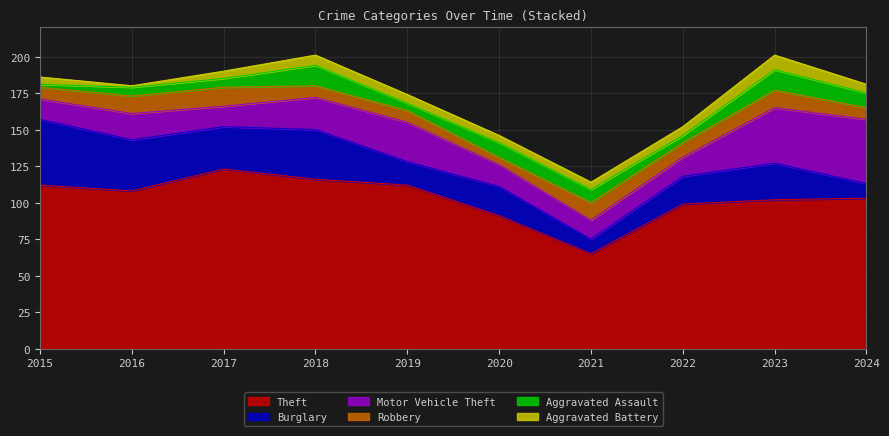

Which has a higher value, 2021 or 2019?

2019